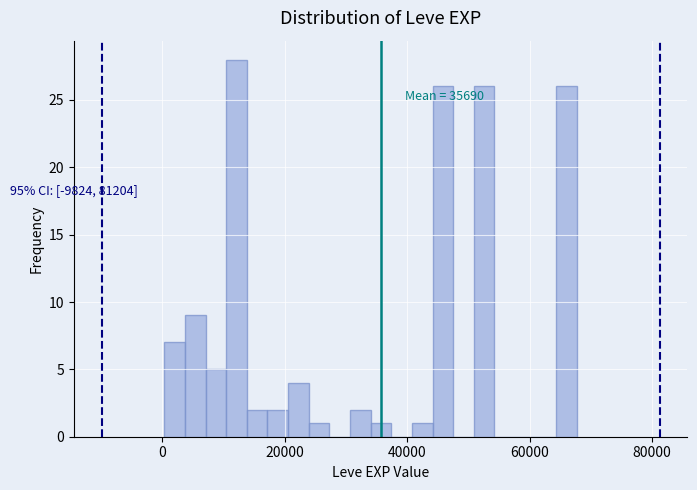

Read against the x-axis, roughly where is the centre of the tallest bar?

12000